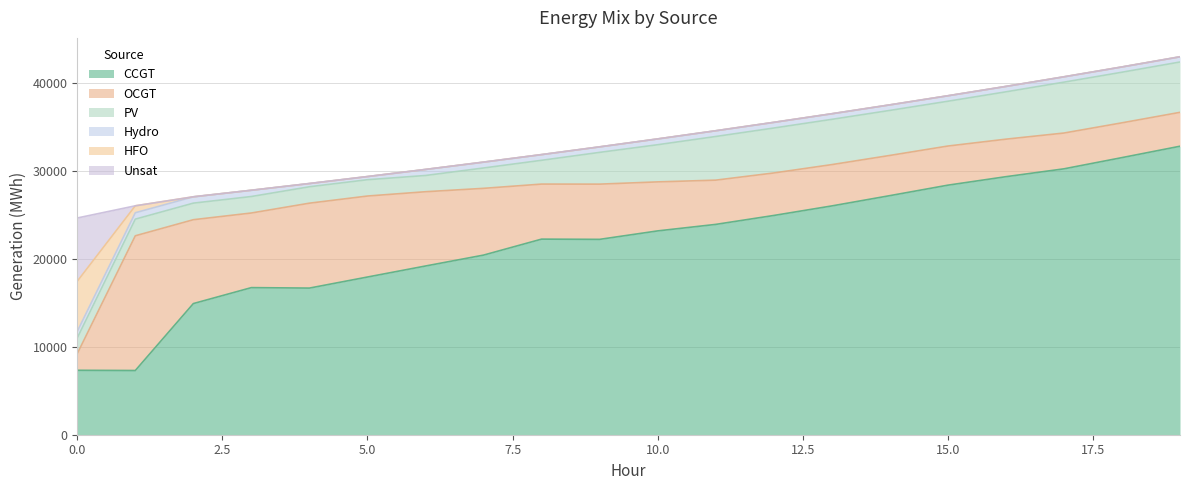

What is the sum of all OCGT values?

127920